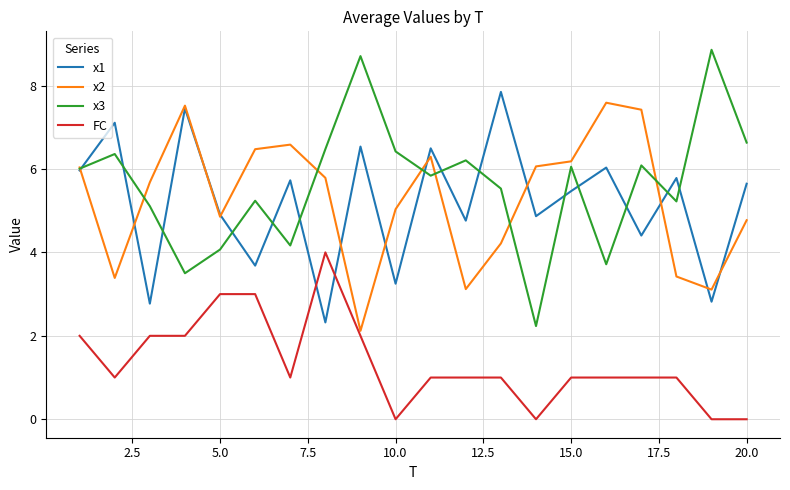

Does the chart have visible grid lines?

Yes